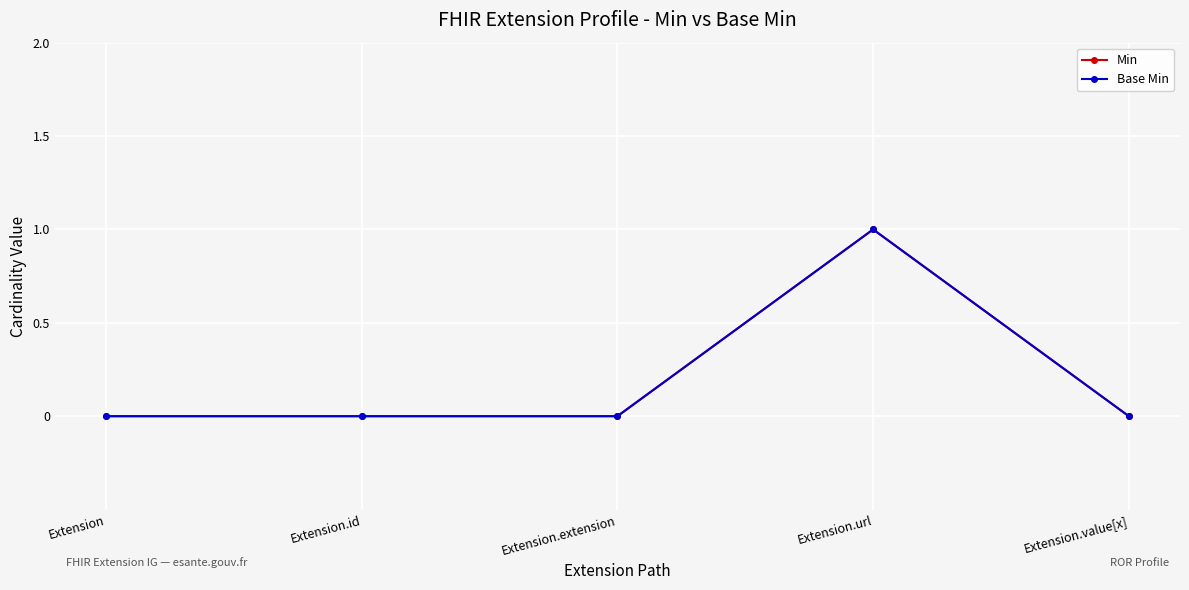

True or false: Min has more than 2 interior local peaks.

False